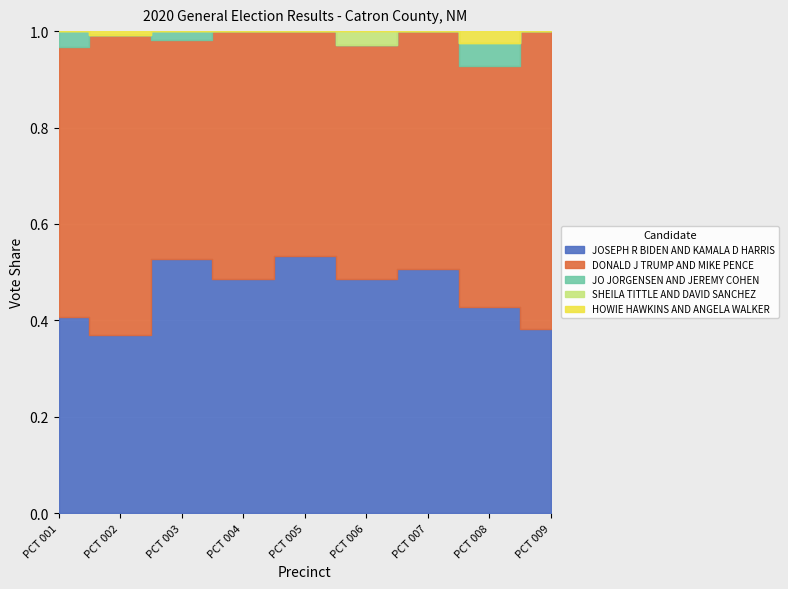

True or false: SHEILA TITTLE AND DAVID SANCHEZ has more than 1 points higher than both neighbors.

False